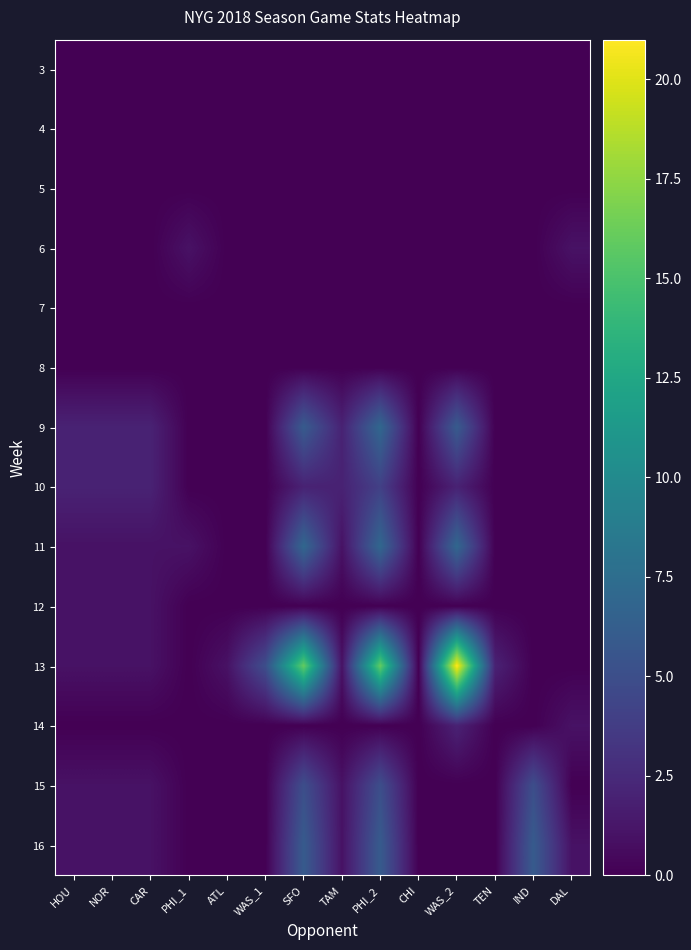

Reading right to left, transcribe all the data shown in this chart.

3: DAL=0	IND=0	TEN=0	WAS_2=0	CHI=0	PHI_2=0	TAM=0	SFO=0	WAS_1=0	ATL=0	PHI_1=0	CAR=0	NOR=0	HOU=0
4: DAL=0	IND=0	TEN=0	WAS_2=0	CHI=0	PHI_2=0	TAM=0	SFO=0	WAS_1=0	ATL=0	PHI_1=0	CAR=0	NOR=0	HOU=0
5: DAL=0	IND=0	TEN=0	WAS_2=0	CHI=0	PHI_2=0	TAM=0	SFO=0	WAS_1=0	ATL=0	PHI_1=0	CAR=0	NOR=0	HOU=0
6: DAL=1	IND=0	TEN=0	WAS_2=0	CHI=0	PHI_2=0	TAM=0	SFO=0	WAS_1=0	ATL=0	PHI_1=1	CAR=0	NOR=0	HOU=0
7: DAL=0	IND=0	TEN=0	WAS_2=0	CHI=0	PHI_2=0	TAM=0	SFO=0	WAS_1=0	ATL=0	PHI_1=0	CAR=0	NOR=0	HOU=0
8: DAL=0	IND=0	TEN=0	WAS_2=0	CHI=0	PHI_2=0	TAM=0	SFO=0	WAS_1=0	ATL=0	PHI_1=0	CAR=0	NOR=0	HOU=0
9: DAL=0	IND=0	TEN=0	WAS_2=6	CHI=0	PHI_2=7	TAM=2	SFO=6	WAS_1=0	ATL=0	PHI_1=0	CAR=2	NOR=2	HOU=2
10: DAL=0	IND=0	TEN=0	WAS_2=2	CHI=0	PHI_2=4	TAM=2	SFO=2	WAS_1=0	ATL=0	PHI_1=0	CAR=2	NOR=2	HOU=2
11: DAL=0	IND=0	TEN=0	WAS_2=7	CHI=0	PHI_2=7	TAM=1	SFO=7	WAS_1=0	ATL=0	PHI_1=1	CAR=1	NOR=1	HOU=1
12: DAL=0	IND=0	TEN=0	WAS_2=0	CHI=0	PHI_2=0	TAM=0	SFO=0	WAS_1=0	ATL=0	PHI_1=0	CAR=1	NOR=1	HOU=1
13: DAL=0	IND=0	TEN=2	WAS_2=21	CHI=0	PHI_2=16	TAM=1	SFO=16	WAS_1=5	ATL=1	PHI_1=0	CAR=1	NOR=1	HOU=1
14: DAL=1	IND=0	TEN=0	WAS_2=2	CHI=0	PHI_2=0	TAM=0	SFO=0	WAS_1=0	ATL=0	PHI_1=0	CAR=0	NOR=0	HOU=0
15: DAL=0	IND=5	TEN=0	WAS_2=0	CHI=0	PHI_2=5	TAM=1	SFO=5	WAS_1=0	ATL=0	PHI_1=0	CAR=1	NOR=1	HOU=1
16: DAL=1	IND=6	TEN=0	WAS_2=0	CHI=0	PHI_2=6	TAM=1	SFO=6	WAS_1=0	ATL=0	PHI_1=0	CAR=1	NOR=1	HOU=1